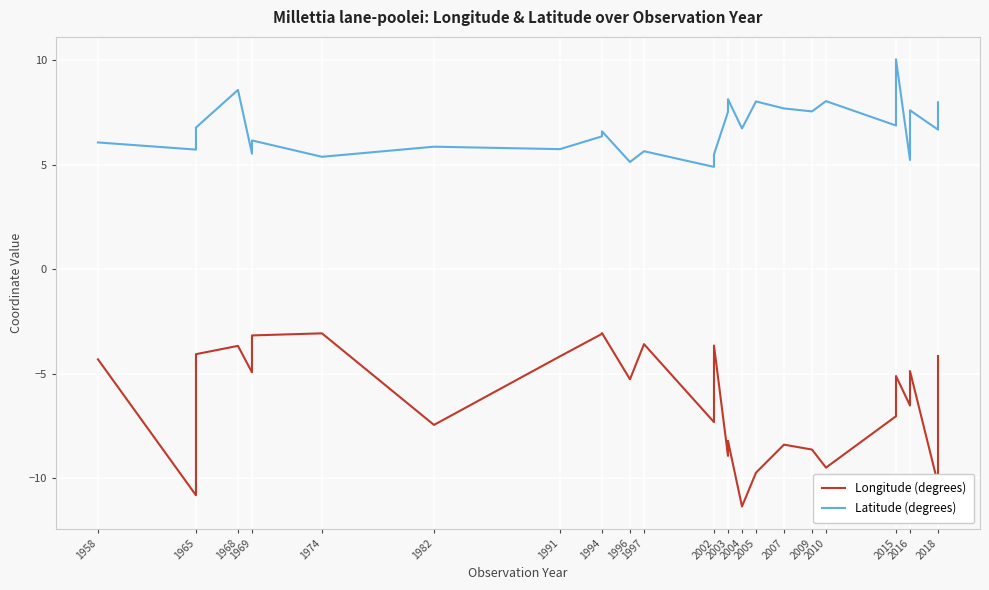

Is the value of Longitude (degrees) at 1991 greater than the value of Latitude (degrees) at 2003?

No